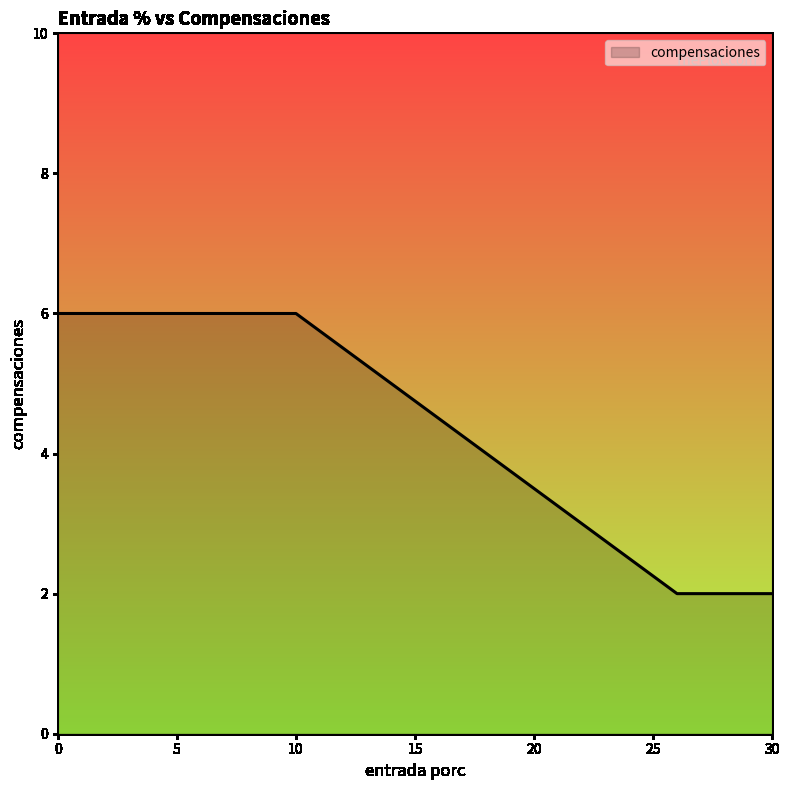

What is the difference between the second highest and second lowest values?

4